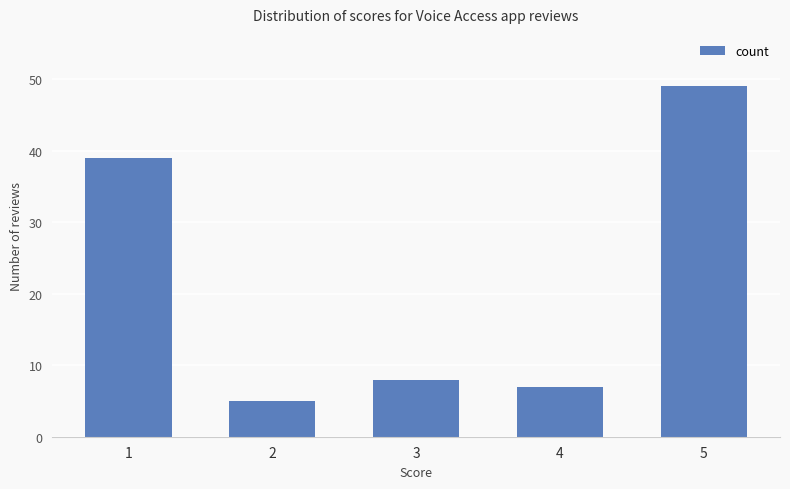

Reading right to left, what are all the values shown in this chart?

49	7	8	5	39